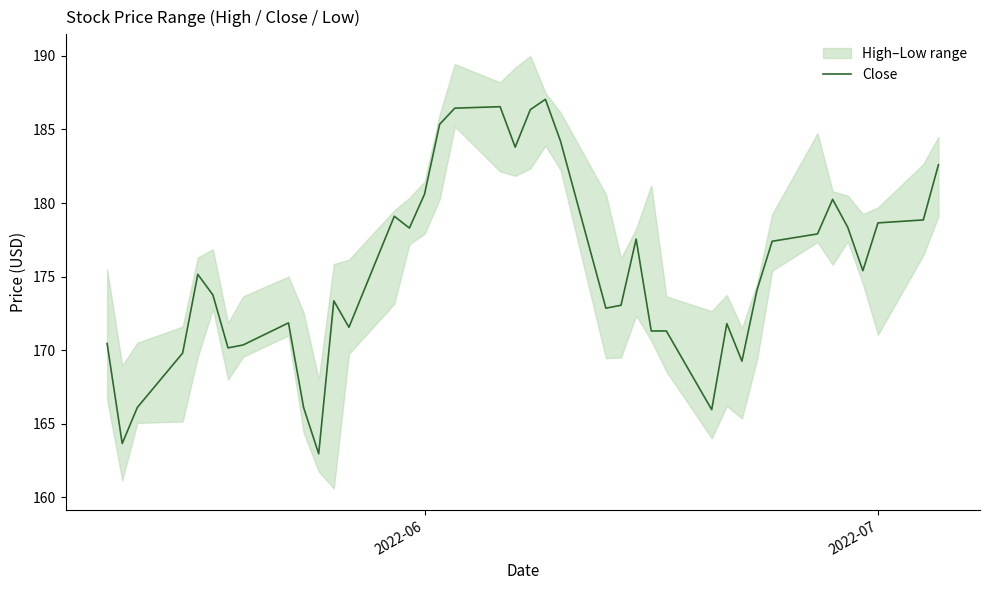

How many points are higher than both their immediate neighbors (excluding endpoints)?

9